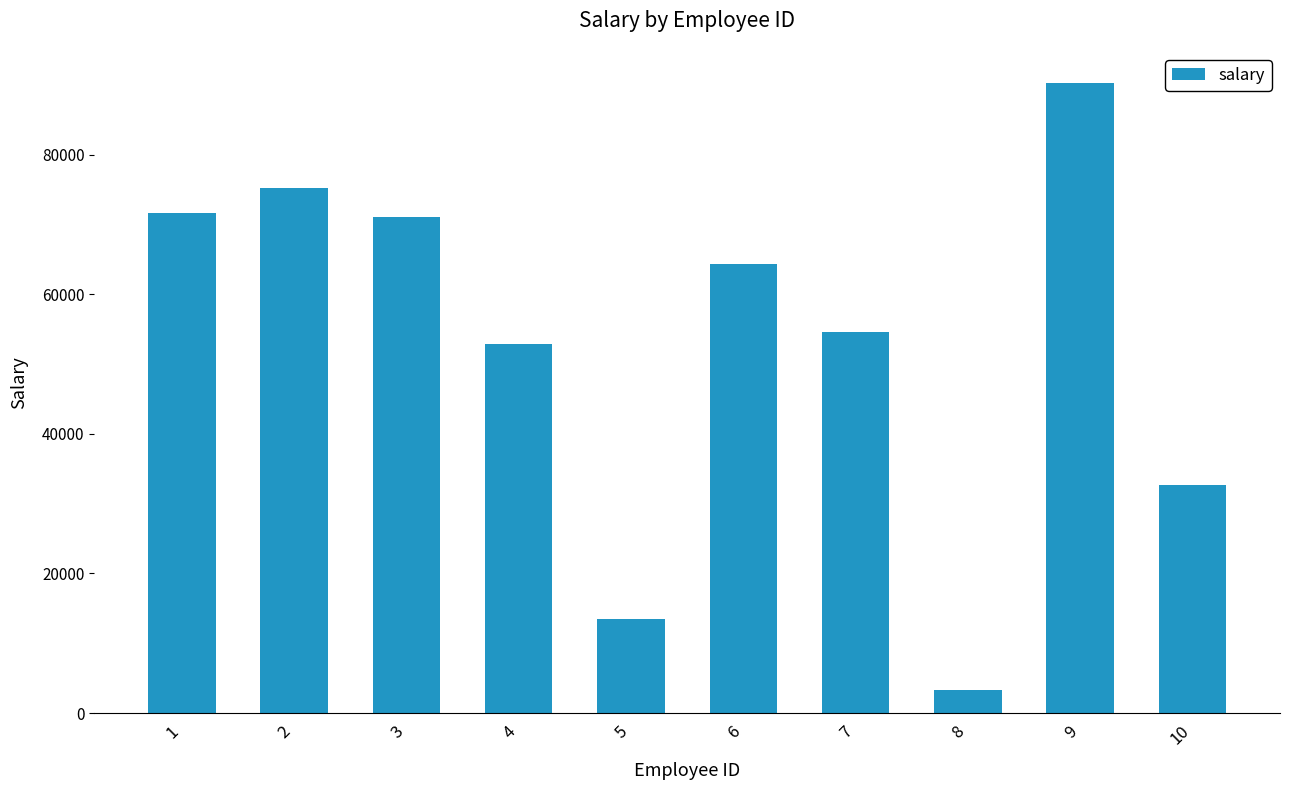

What is the difference between the maximum and minimum values?

86945